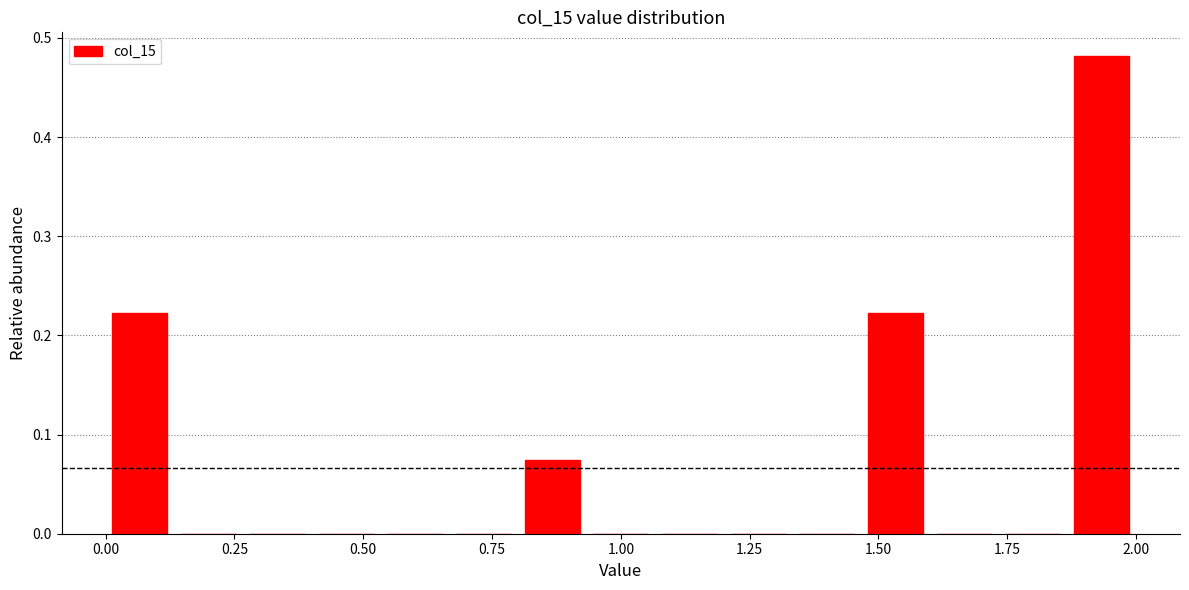

Read against the x-axis, roughly where is the centre of the tallest bar?

1.95